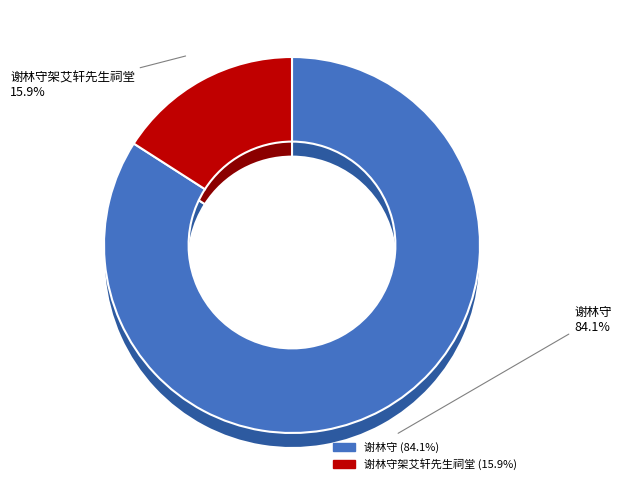

What is the total percentage of 谢林守架艾轩先生祠堂 and 谢林守?

100.0%